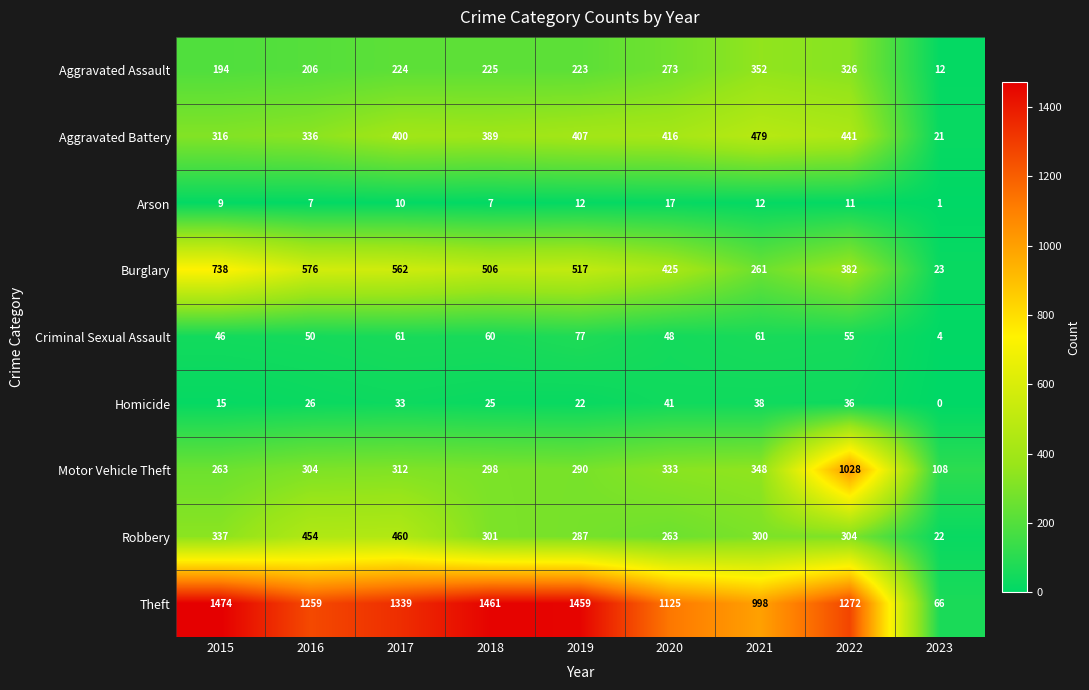

True or false: Criminal Sexual Assault has a value of 48 at 2020.

True